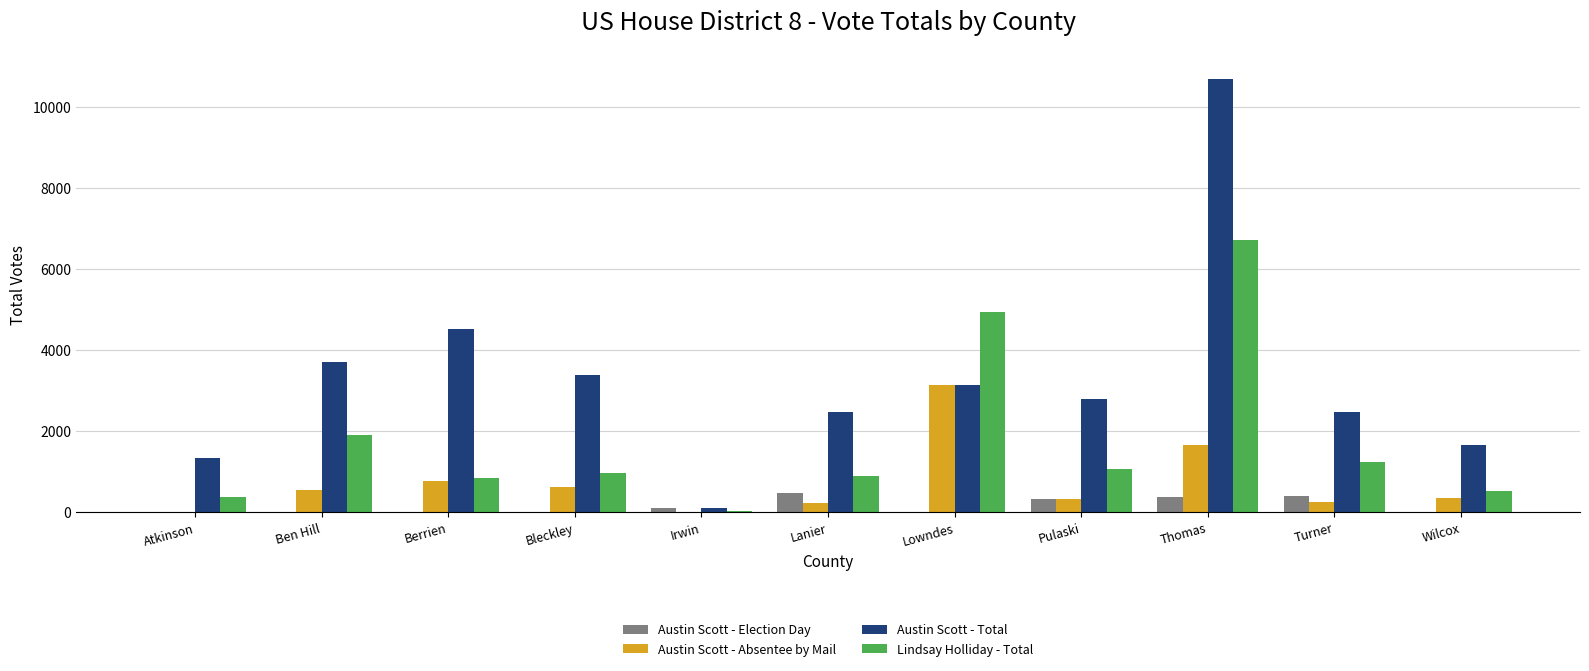

Which series has the widest spread of values?

Austin Scott - Total